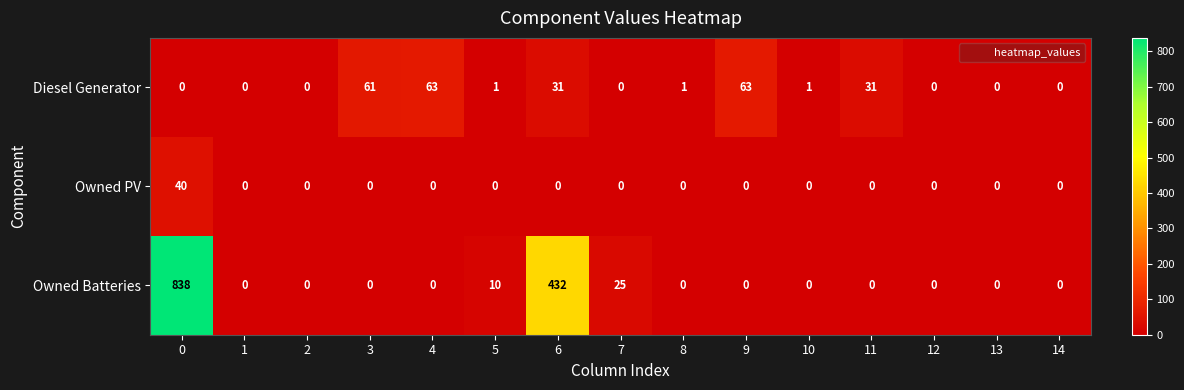

True or false: Diesel Generator has a value of 31 at 13.

False